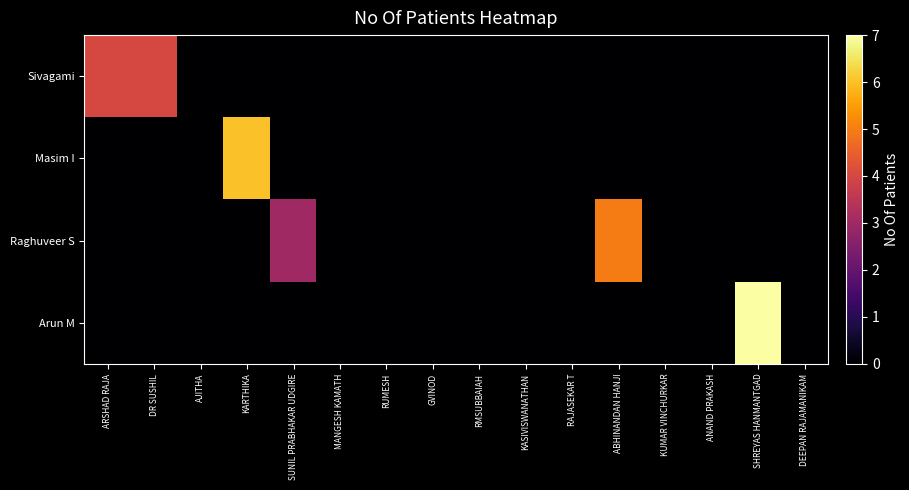

How many data points does each series have?

16